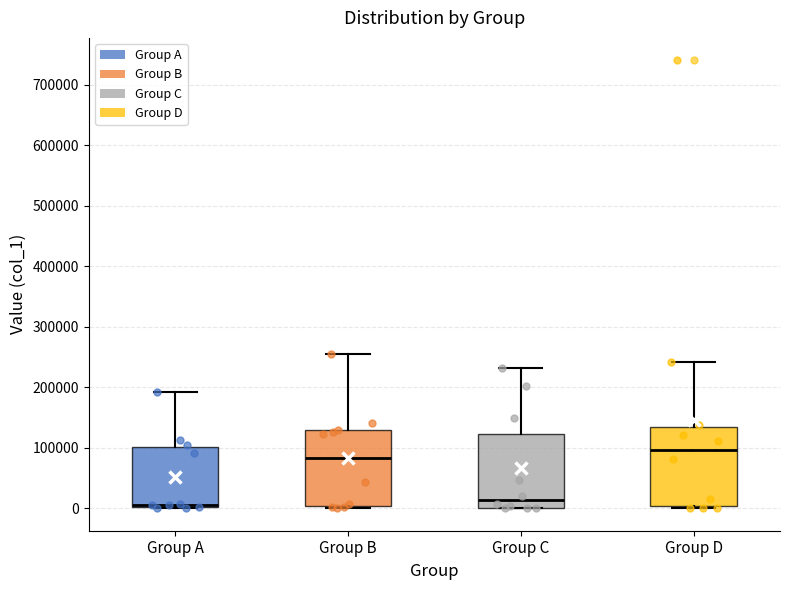

Reading left to right, read every box against the y-axis: the position of its median line, the range the box covers, and the ends of its whiskers. The values are not printed on the chart, so give them approximately, as read against the axis.

Group A: median 10000 (drawn on the box's lower edge), box 0 to 100000, whiskers 0 to 190000
Group B: median 80000, box 0 to 130000, whiskers 0 to 260000
Group C: median 10000, box 0 to 120000, whiskers 0 to 230000
Group D: median 100000, box 0 to 130000, whiskers 0 (just below the box's lower edge) to 240000